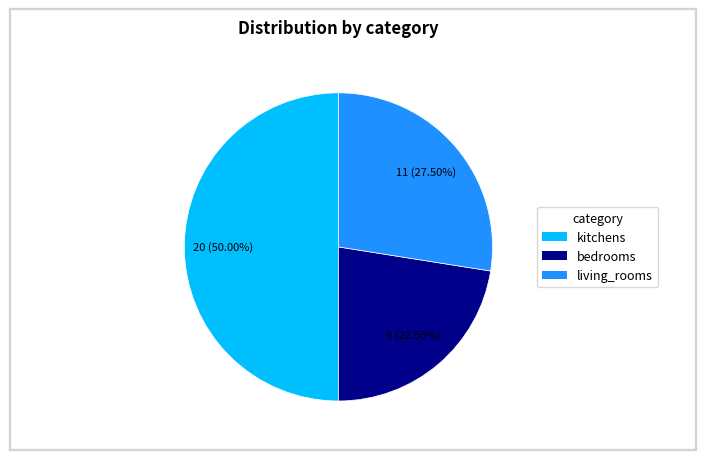

Which category has the smallest portion of the pie?

bedrooms